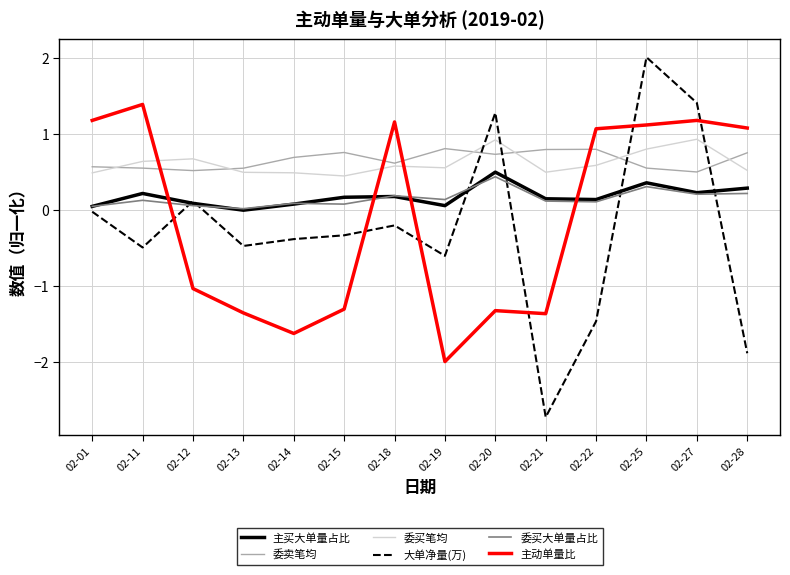

Which category has the lowest value in the 主动单量比 series?

02-19